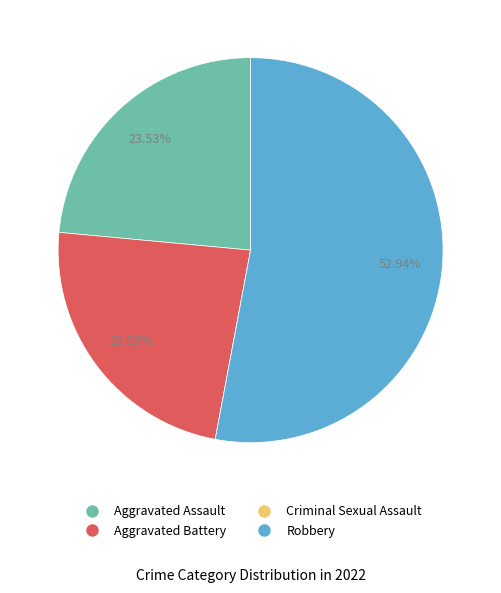

What percentage is the Robbery slice, to the nearest percent?

53%